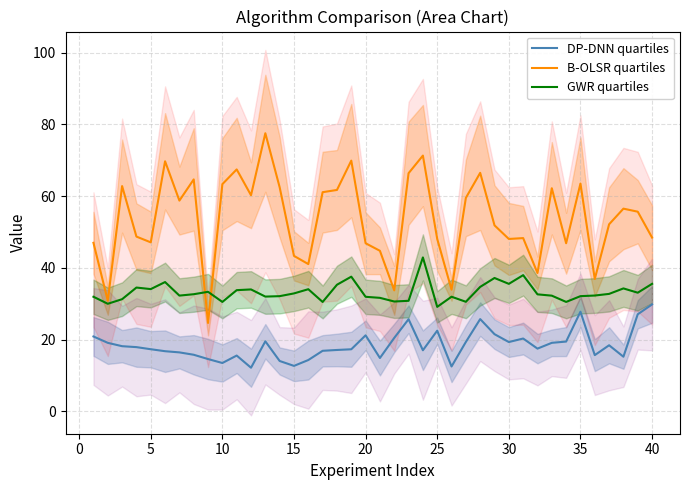

Does the chart display data point markers on the line(s)?

No